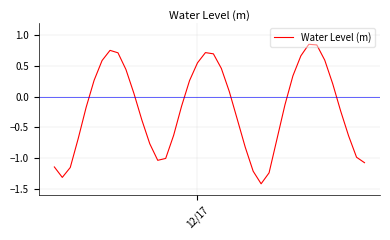

What is the difference between the maximum and minimum values?

2.3